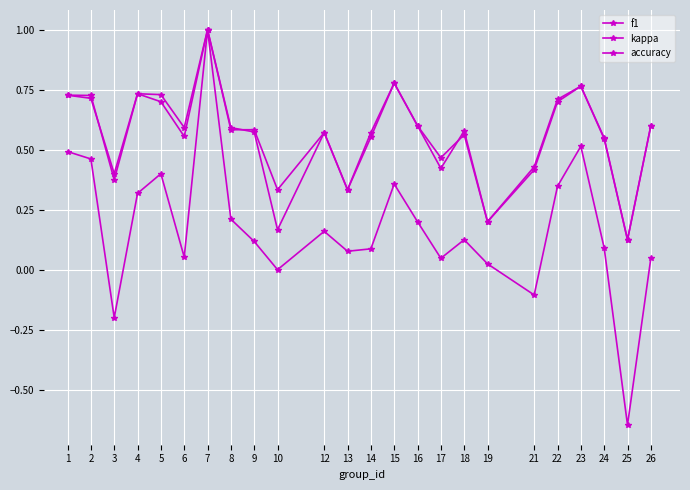

How many categories are shown in the chart?

24